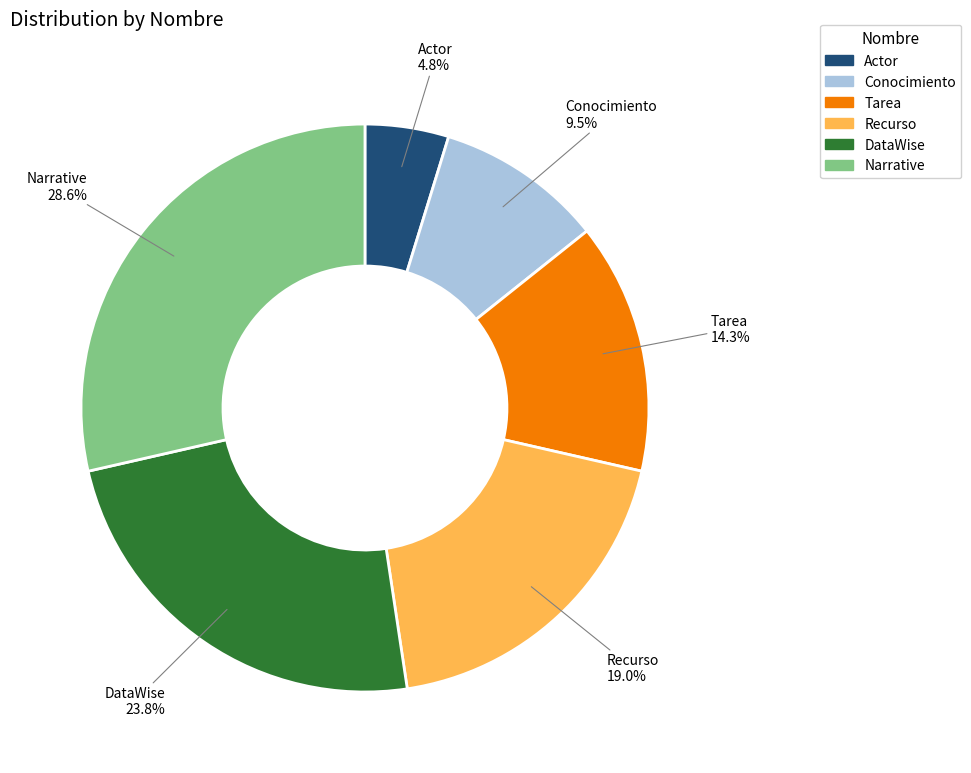

To the nearest percent, what portion does DataWise represent?

24%